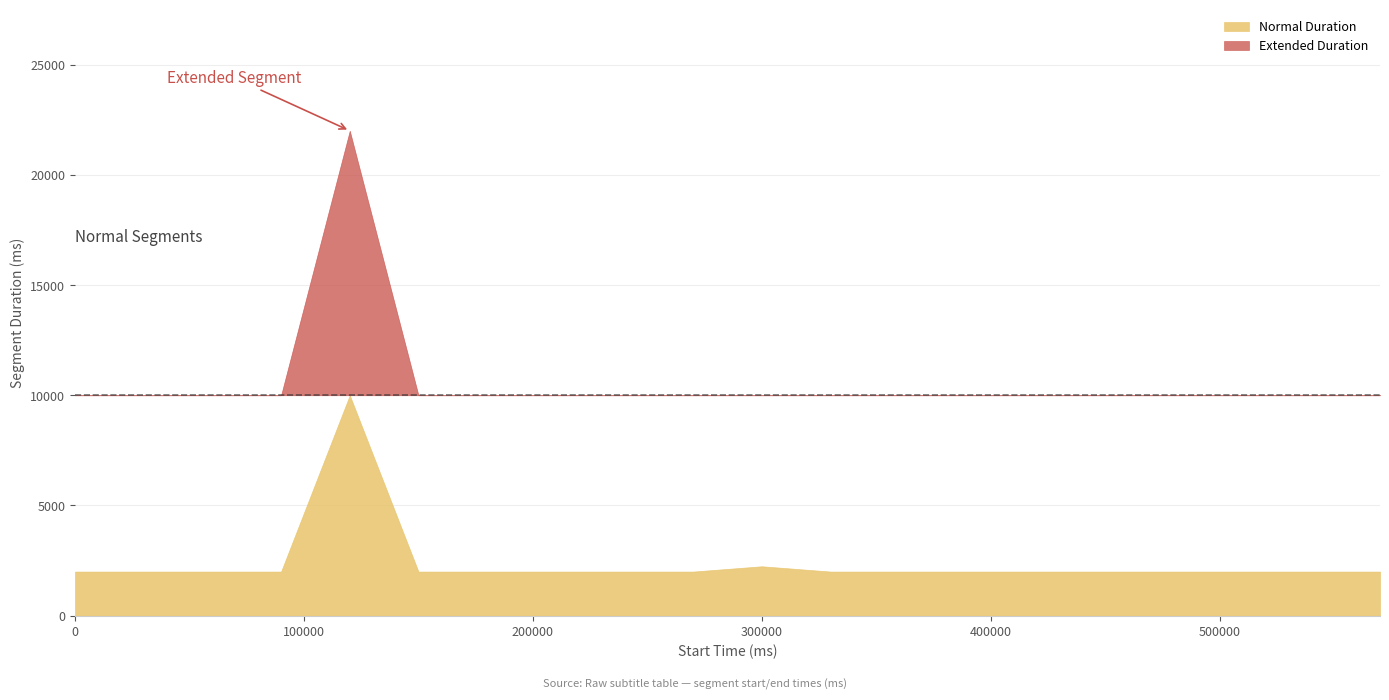

What is the greatest value displayed?

22000